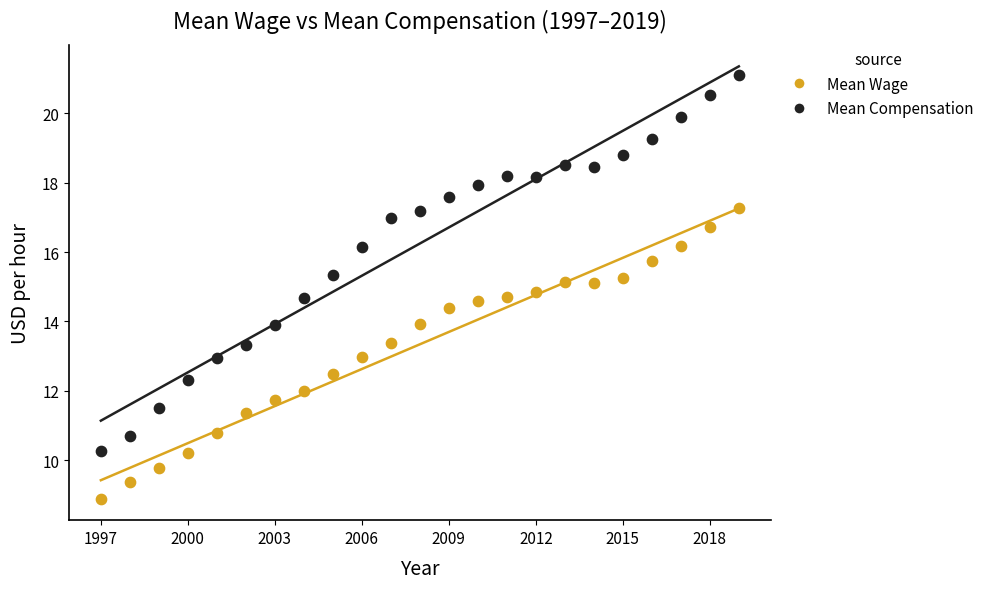

What are all the series names shown in the legend?

Mean Wage, Mean Compensation